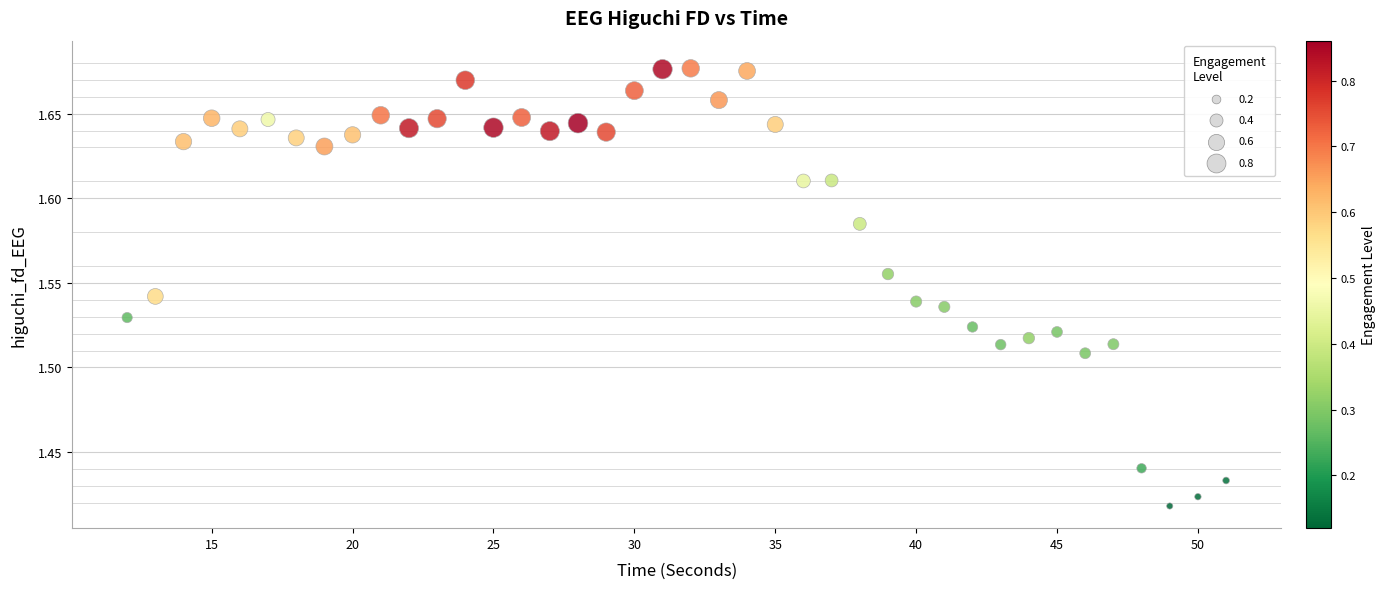

What is the range of X values (max minus min)?

39.0